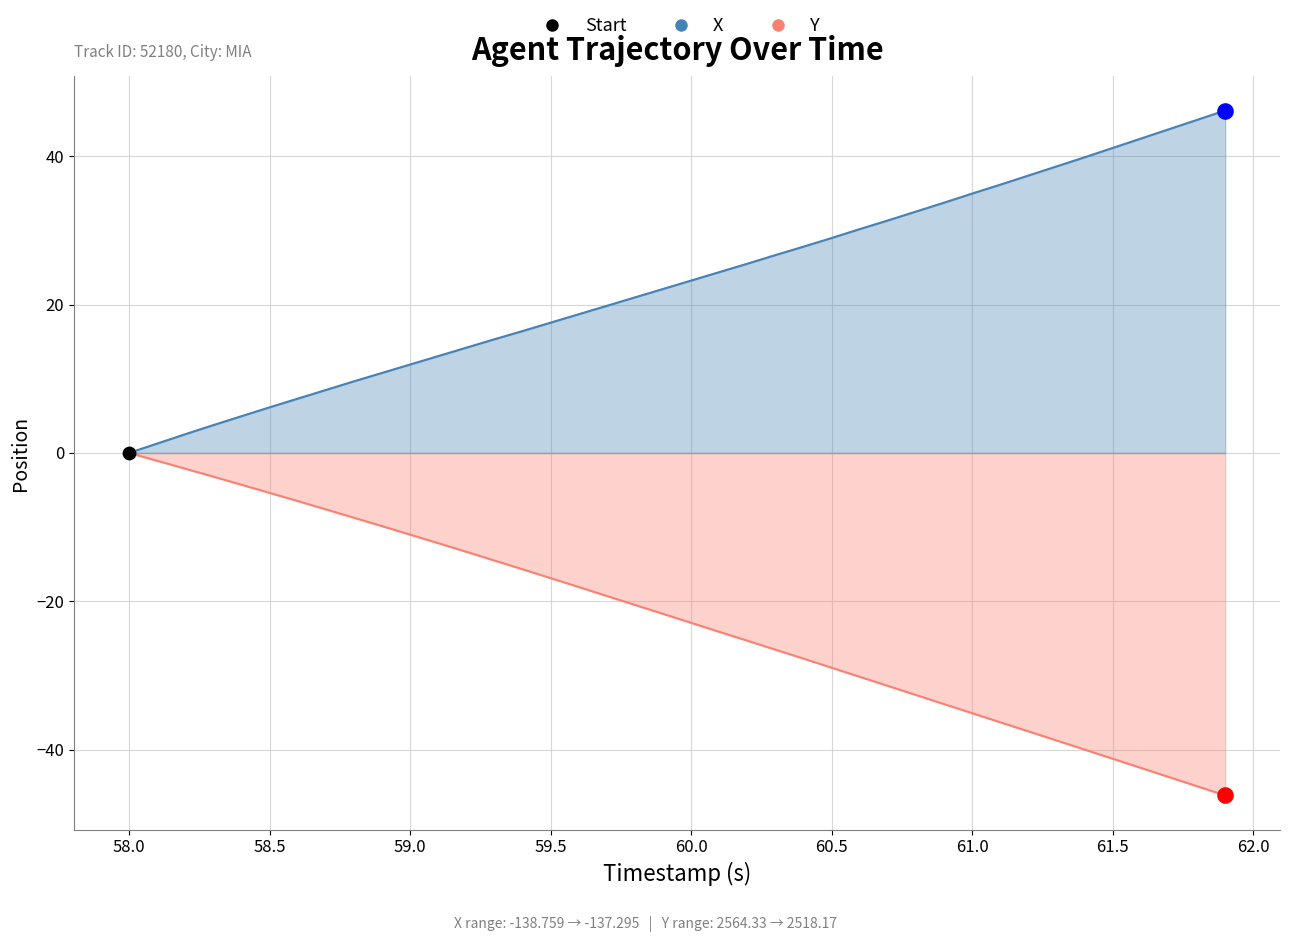

Is the value of Y at 16 greater than the value of X at 57.5?

No